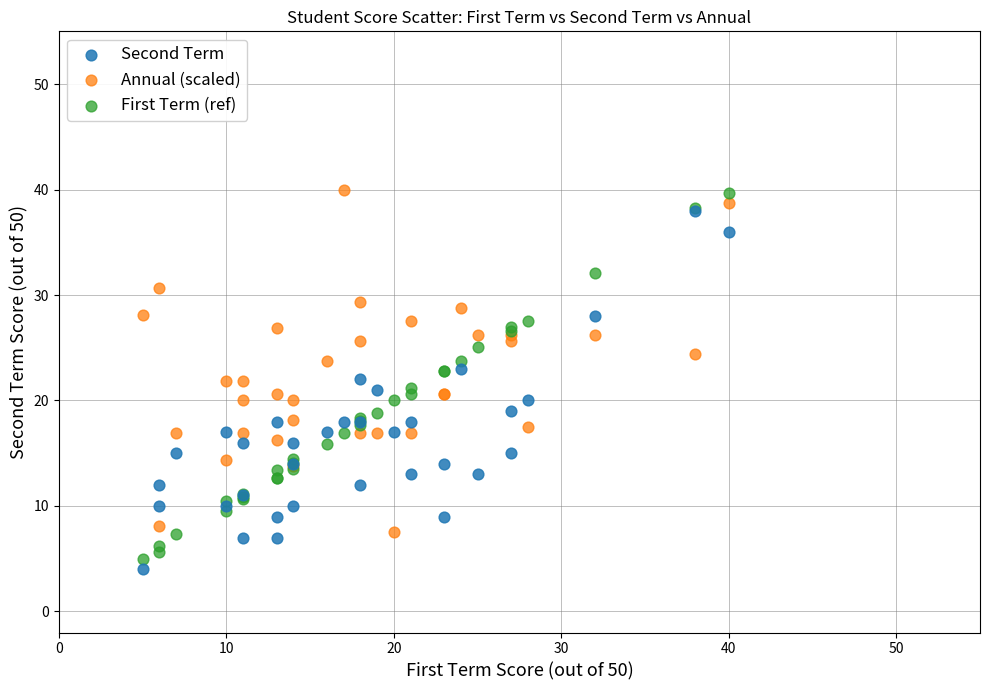

What are all the series names shown in the legend?

Second Term, Annual (scaled), First Term (ref)